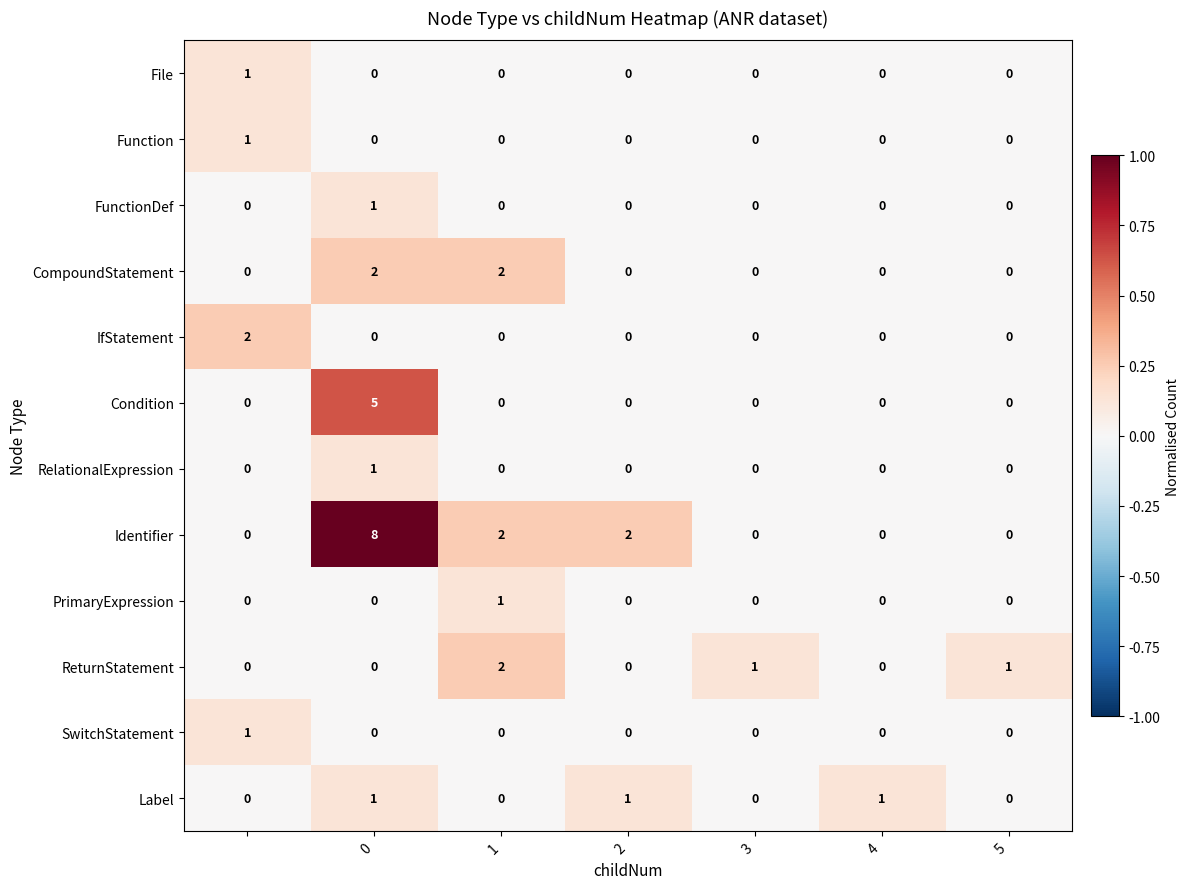

Which series has the widest spread of values?

Identifier